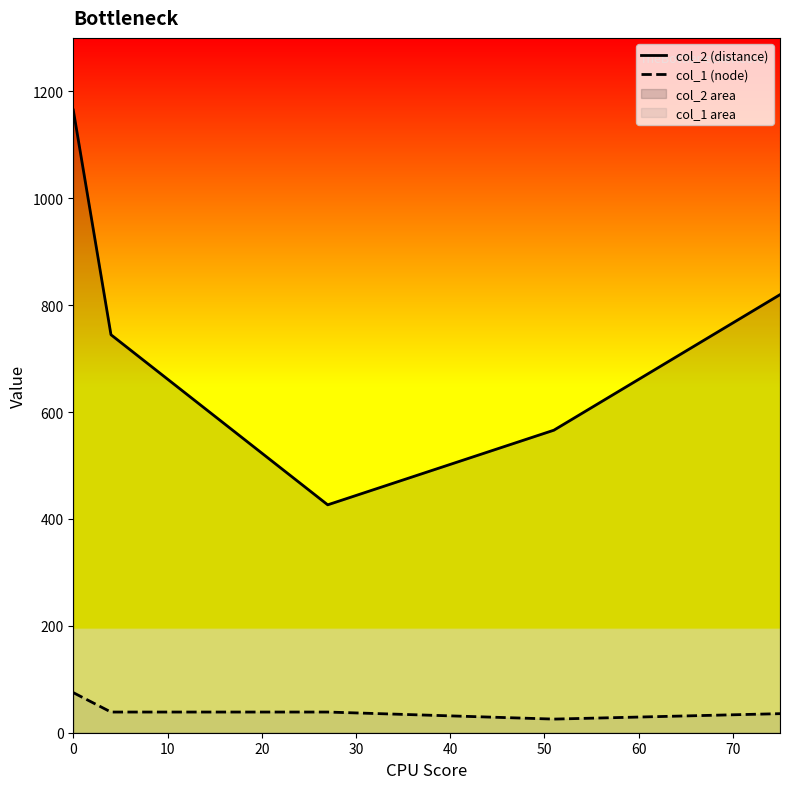

Which series has the widest spread of values?

col_2 (distance)